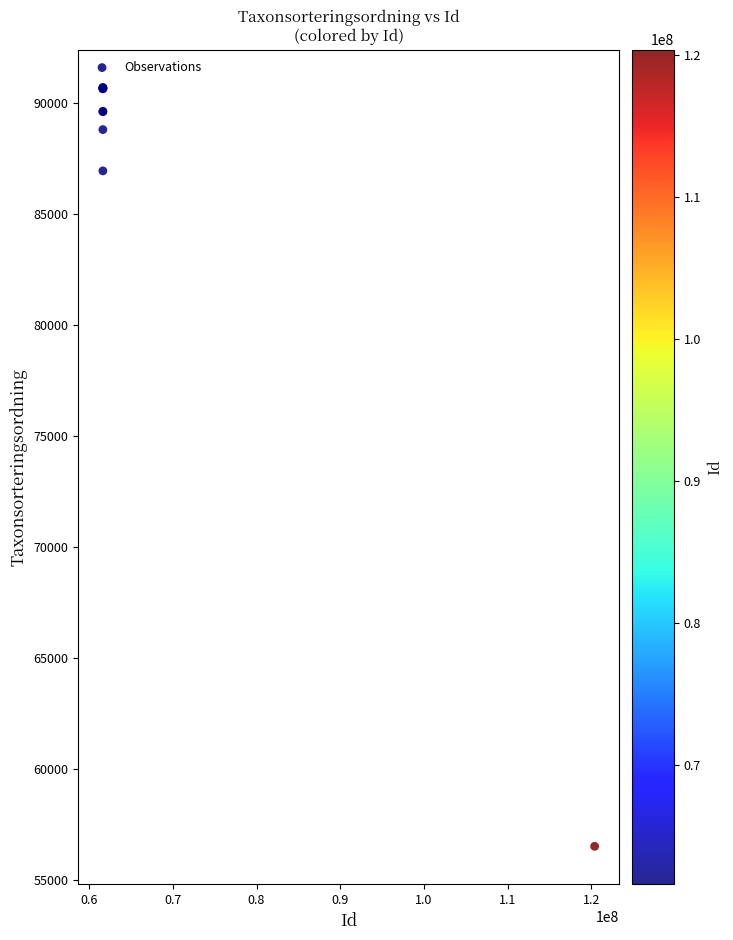

What Y value in the scatter plot is closest to 73619?

86948